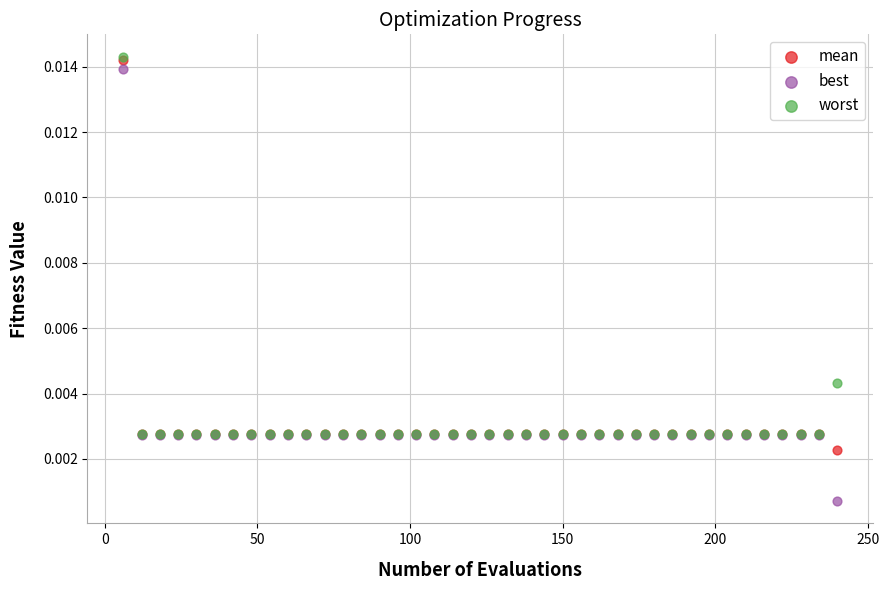

Which series reaches the minimum Y coordinate?

best